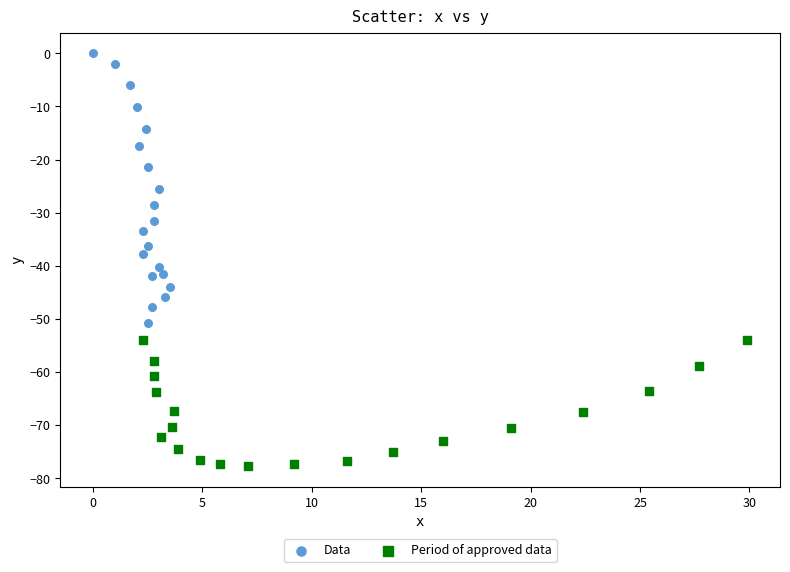

Which series reaches the maximum Y coordinate?

Data